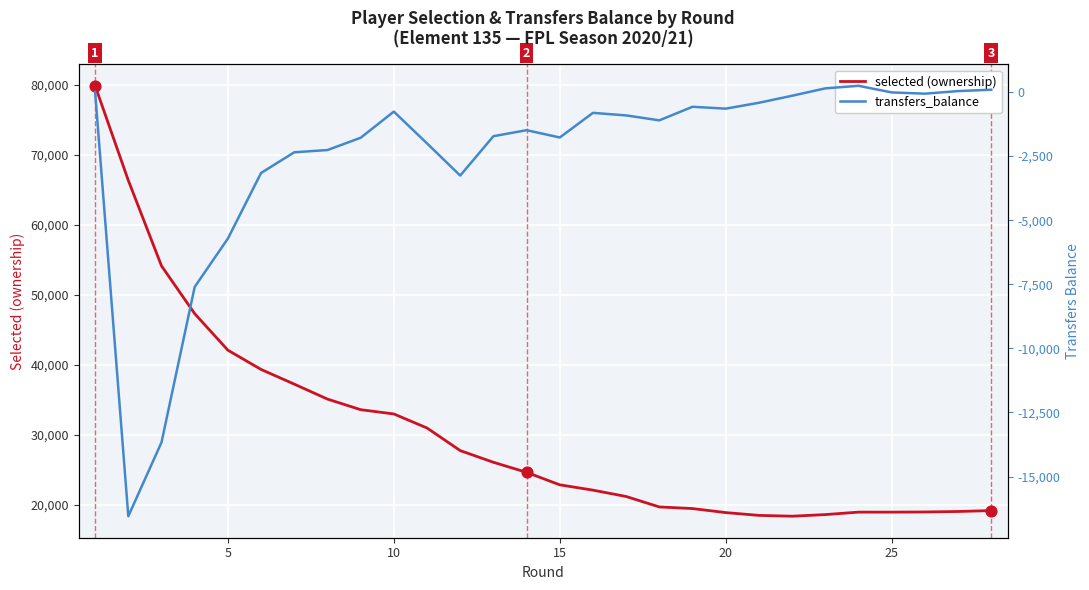

Which series has the largest total across all categories?

selected (ownership)